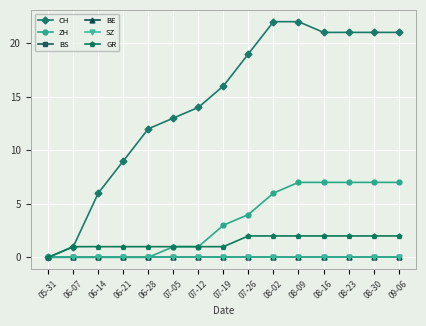

Which series has the largest range (max minus min)?

CH